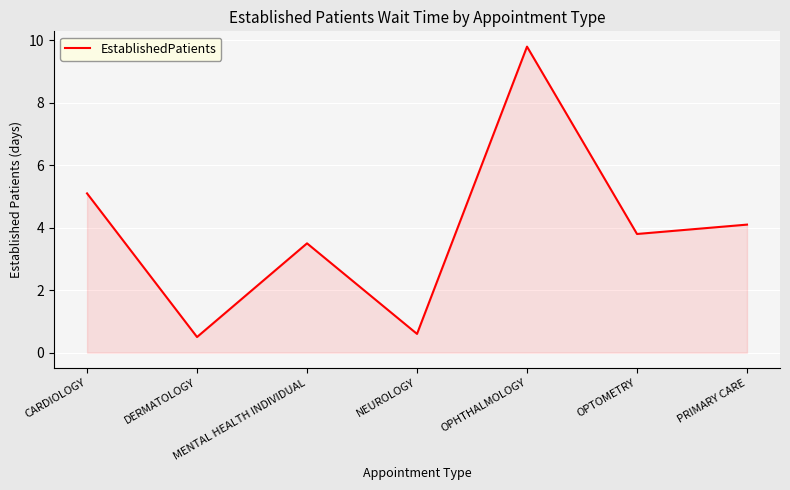

What is the smallest value displayed?

0.5